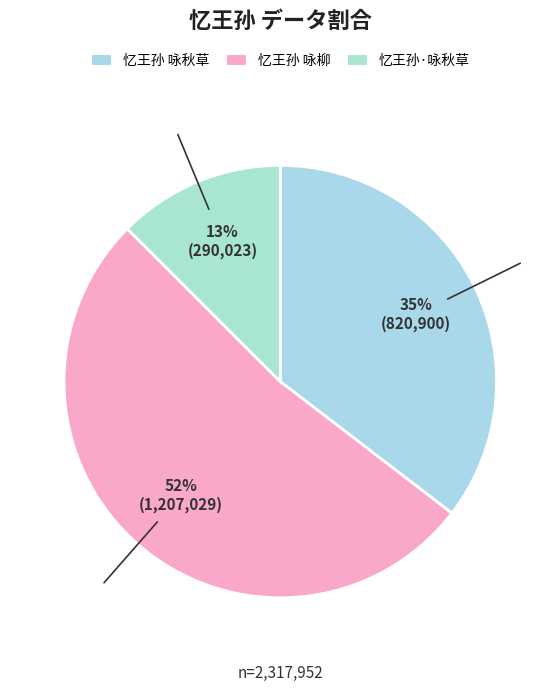

Between 忆王孙·咏秋草 and 忆王孙 咏柳, which is larger?

忆王孙 咏柳